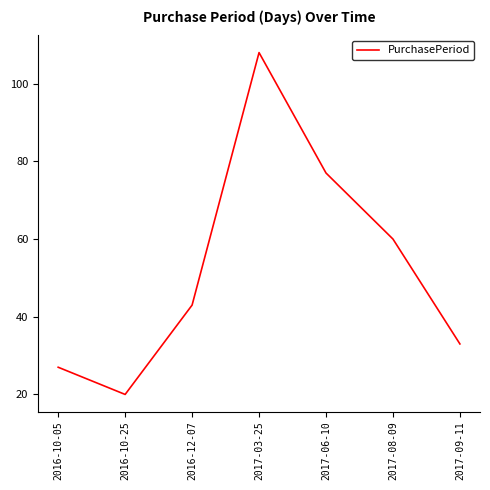

Reading right to left, transcribe all the data shown in this chart.

2017-09-11=33	2017-08-09=60	2017-06-10=77	2017-03-25=108	2016-12-07=43	2016-10-25=20	2016-10-05=27